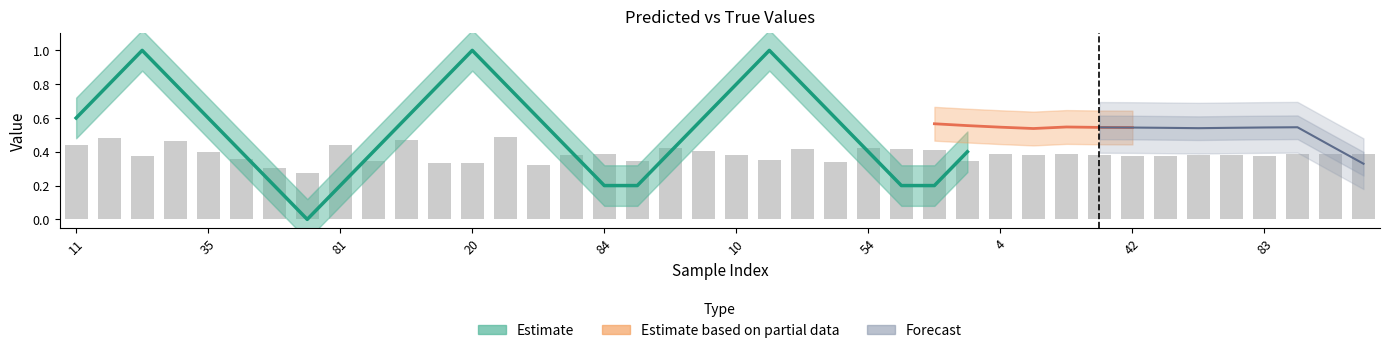

What is the greatest value displayed?

1.0